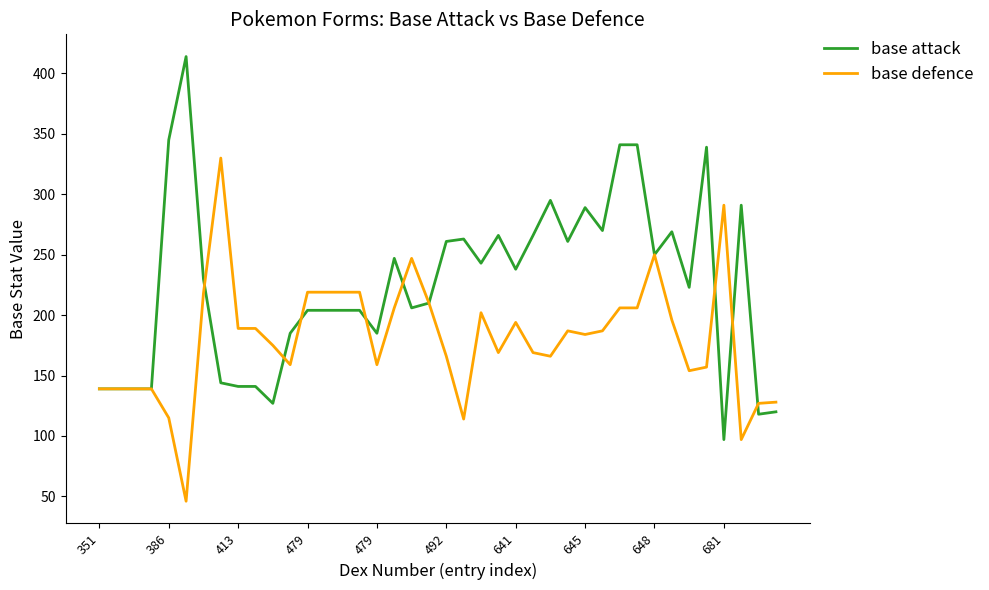

Does the chart have visible grid lines?

No